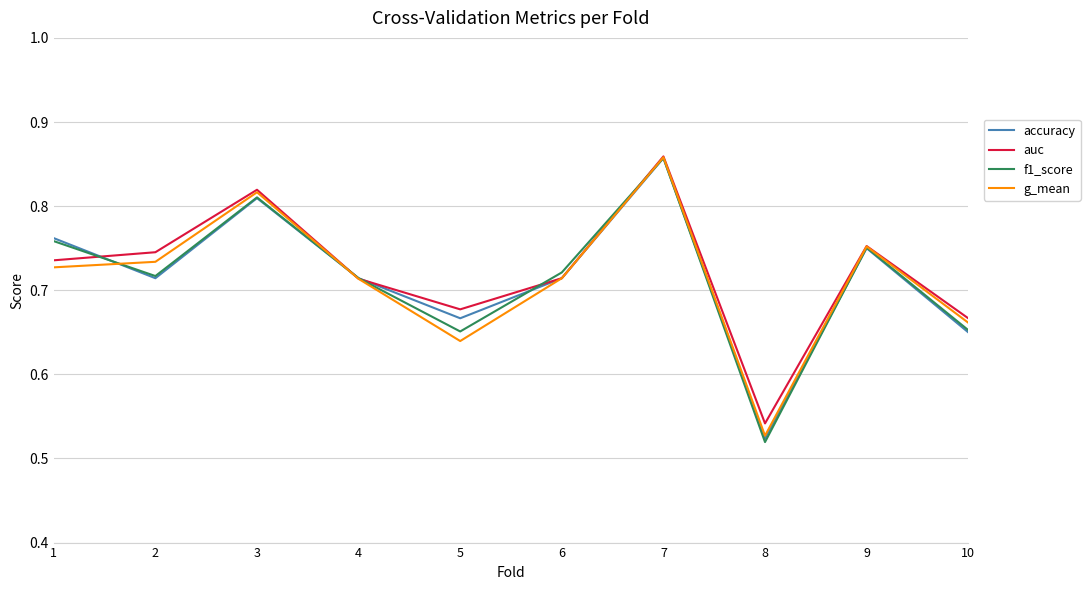

Which label corresponds to the smallest value in the chart?

8